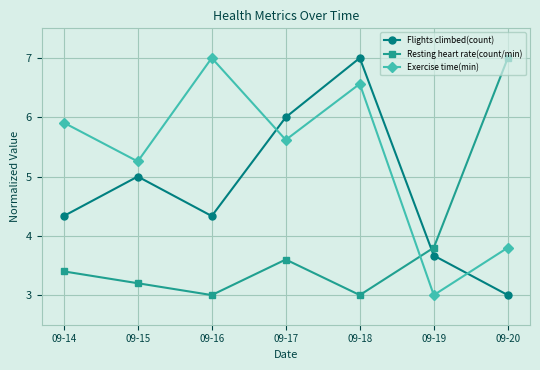

What is the total value across all series at 09-16?

14.3